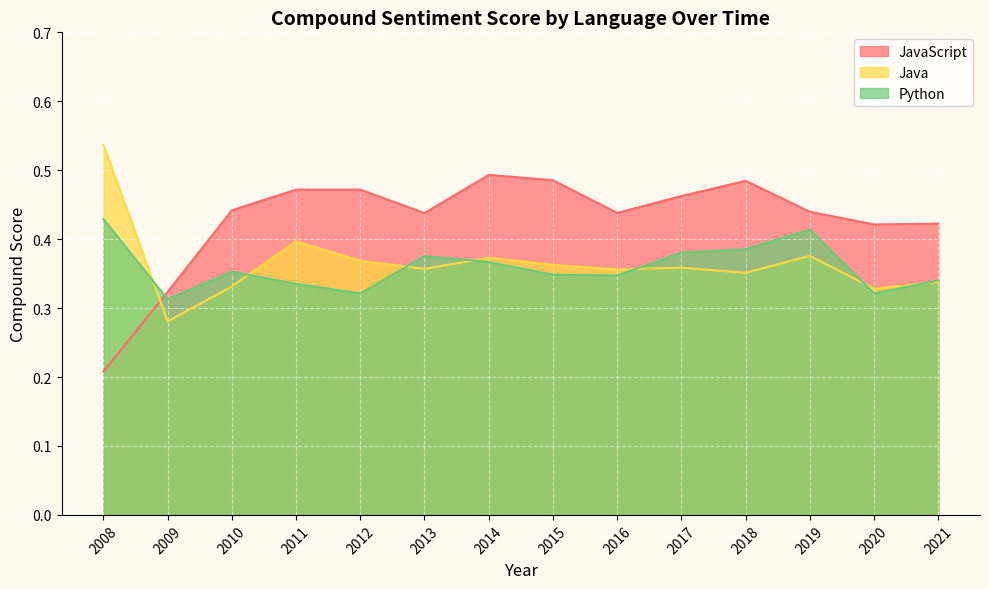

Between 2013 and 2015, which series saw the biggest shift?

JavaScript